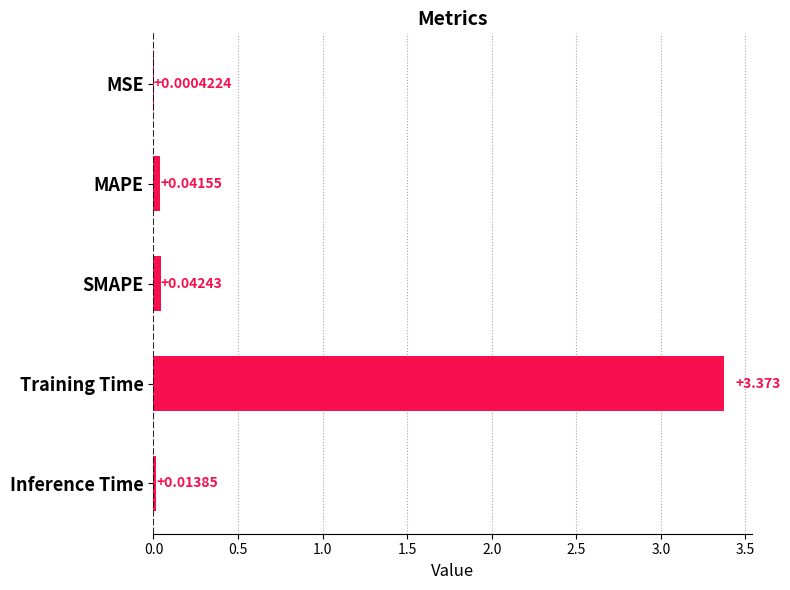

Count the number of data series in this chart.

1